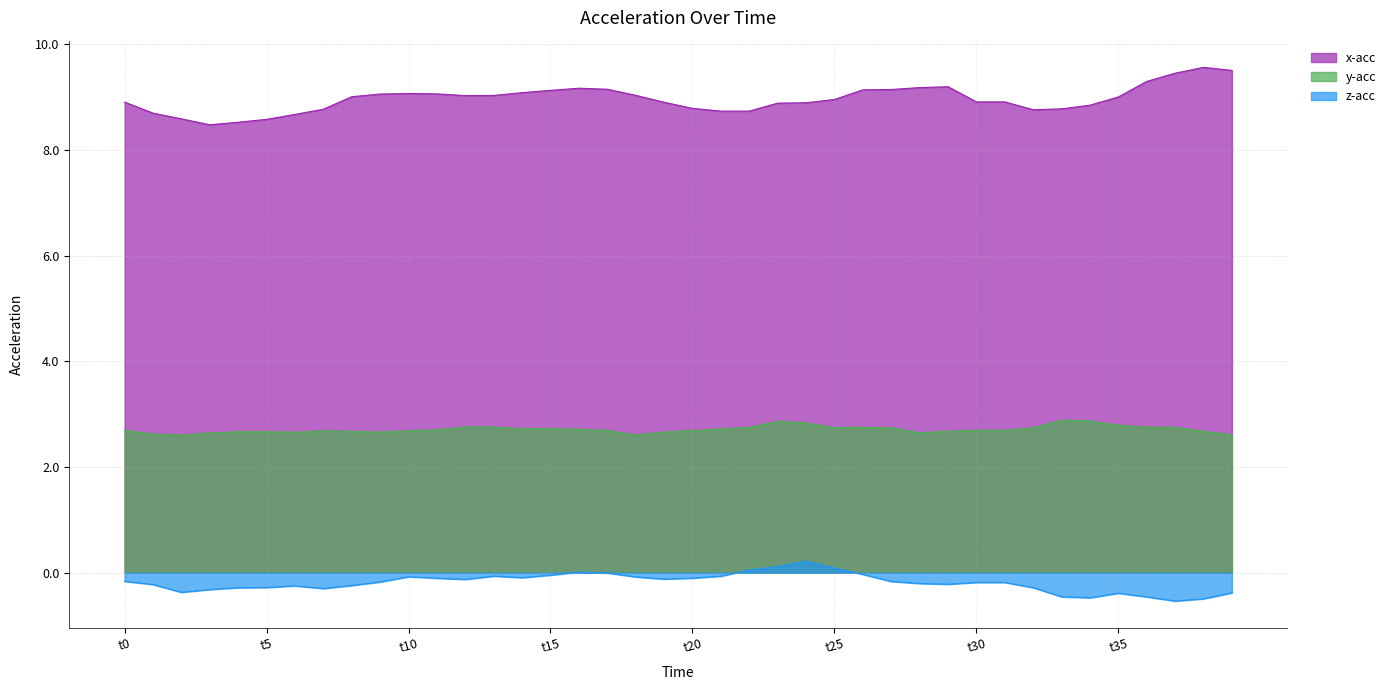

What is the label of the 27th point from the left?

26